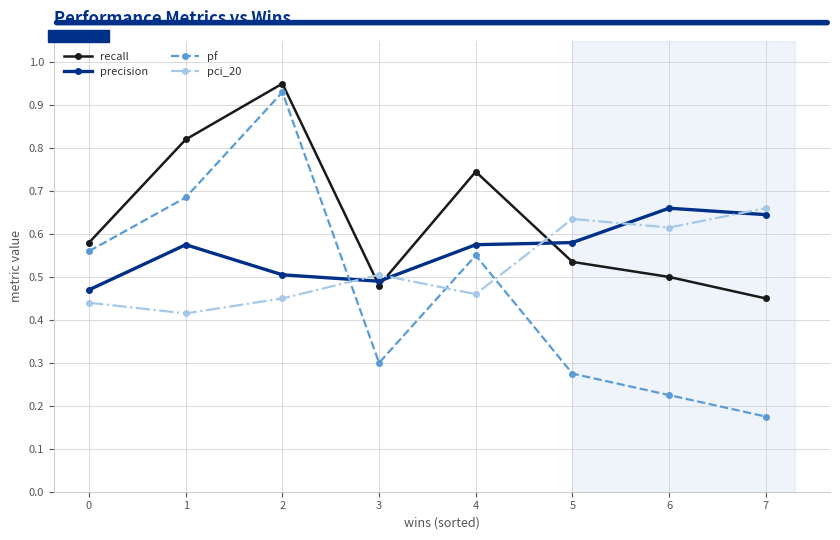

Between which two adjacent categories do pci_20 and recall first intersect?

2 and 3